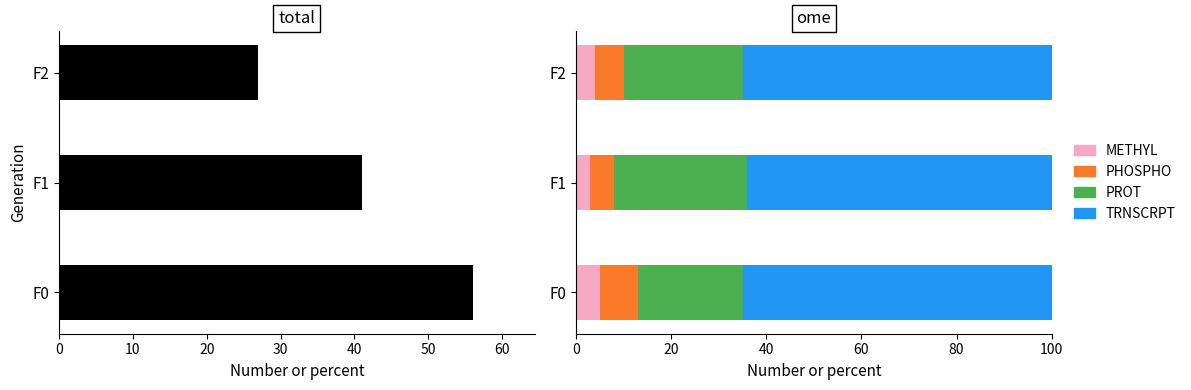

Are the bars grouped side by side (vs. stacked)?

Yes